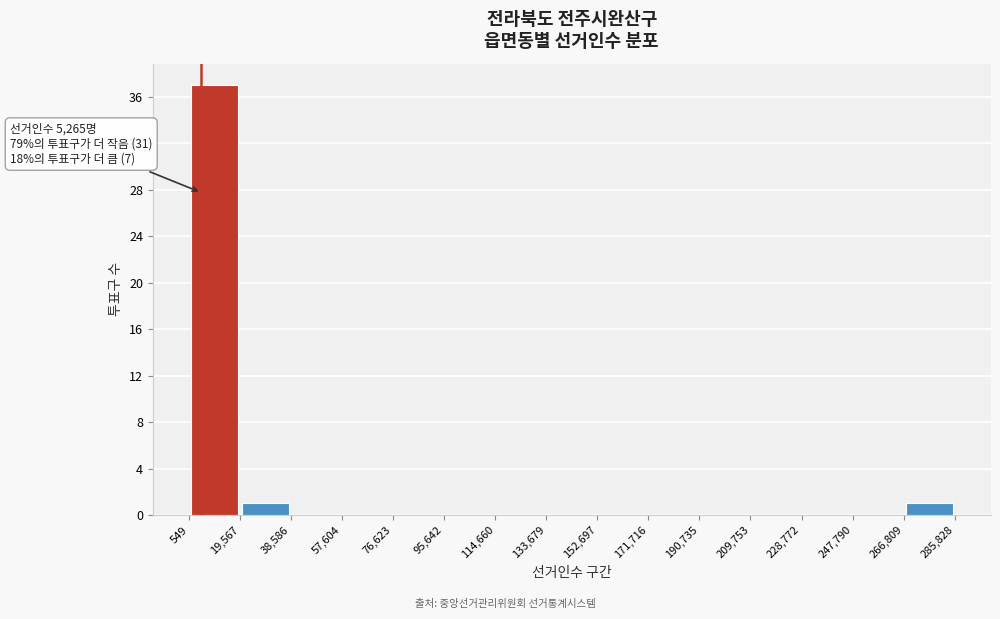

Which range on the x-axis has the tallest bar?

549 to 19,567